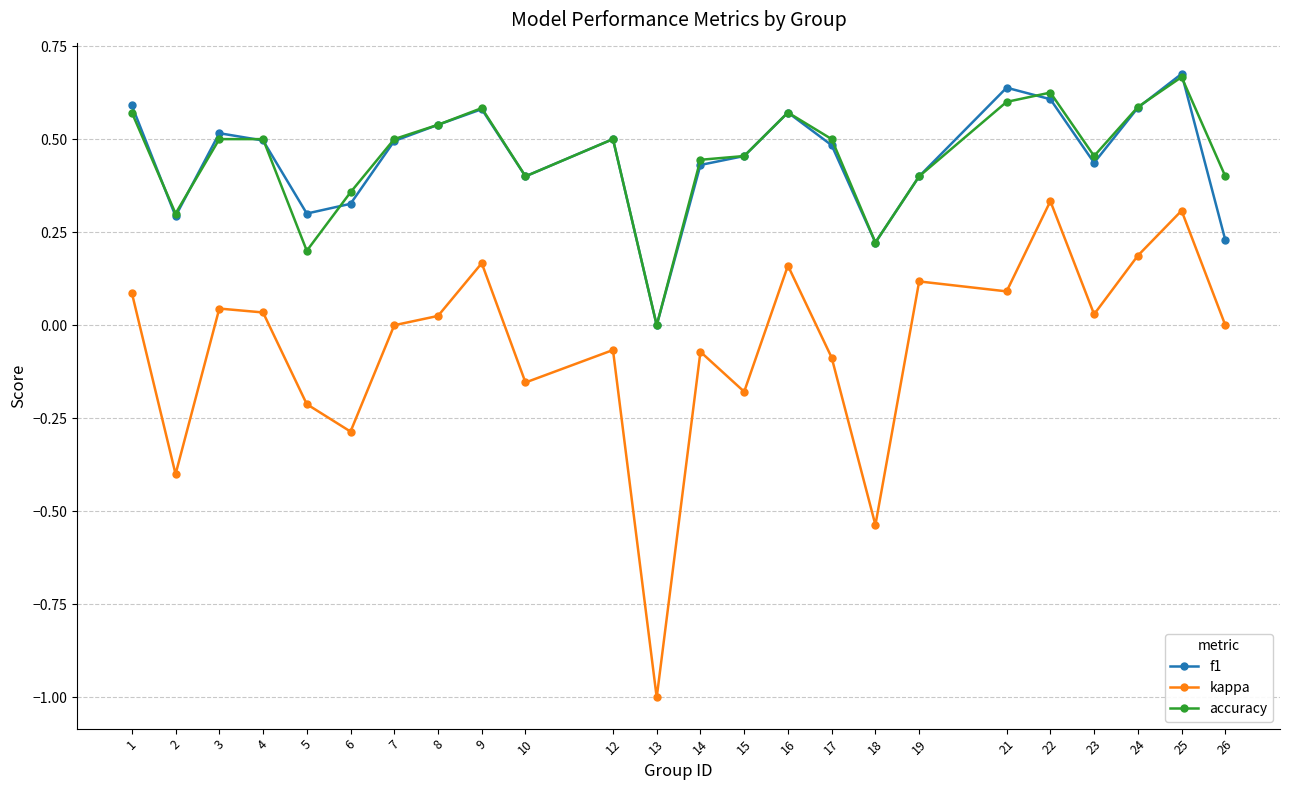

What is the total value across all series at 21?

1.3